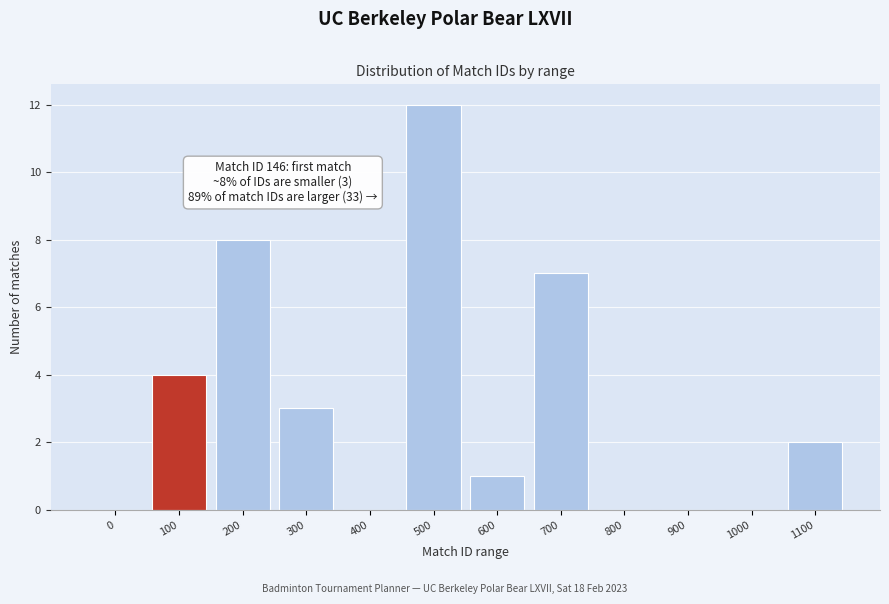

Reading right to left, what are all the values shown in this chart?

1100=2	1000=0	900=0	800=0	700=7	600=1	500=12	400=0	300=3	200=8	100=4	0=0